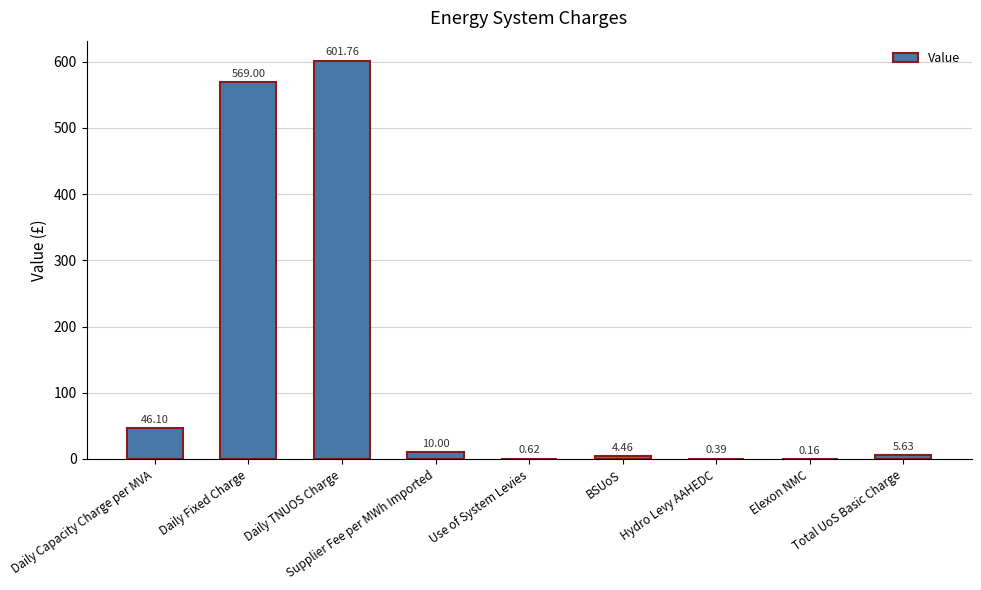

What is the sum of all values?

1238.1